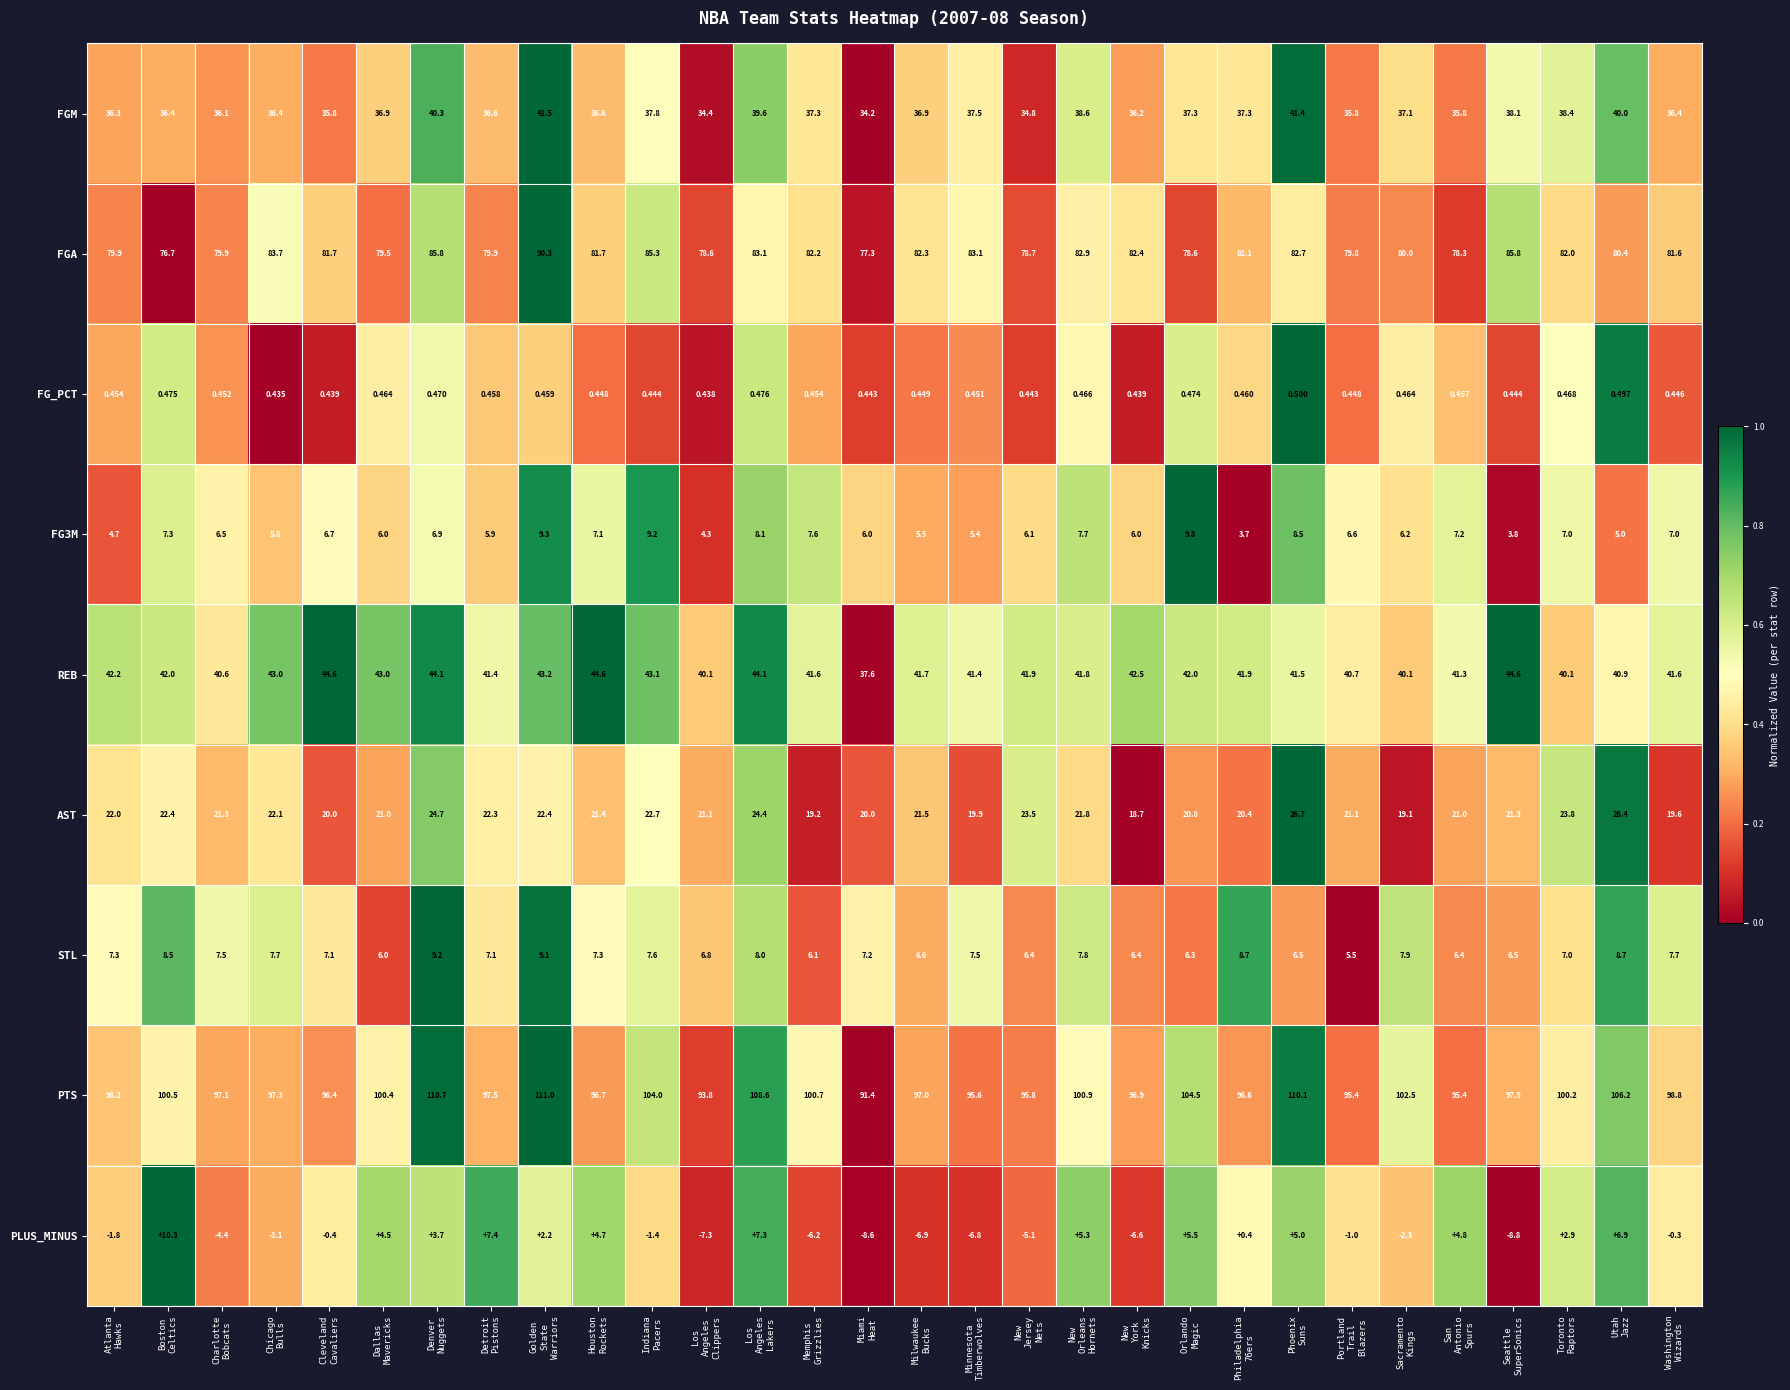

What is the maximum value shown in the chart?

111.0